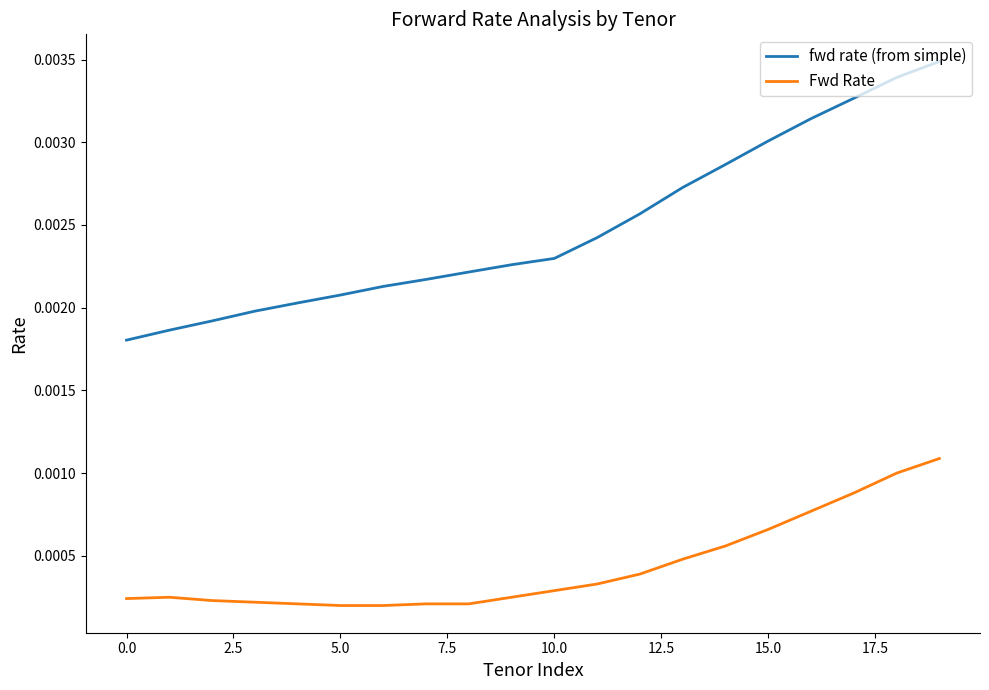

Rank the series by their maximum value, from lowest to highest.

Fwd Rate, fwd rate (from simple)